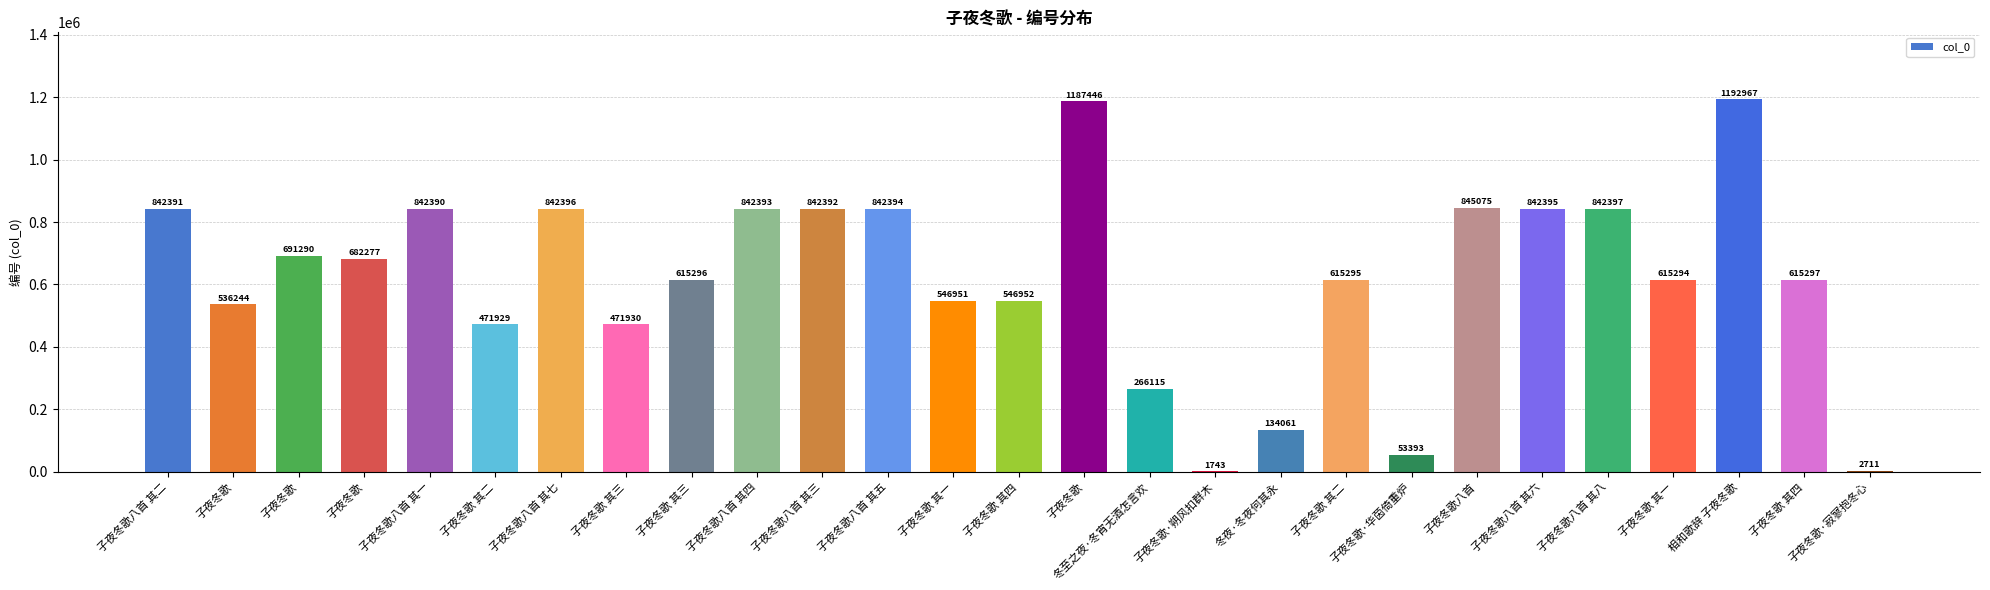

Count the number of data series in this chart.

1